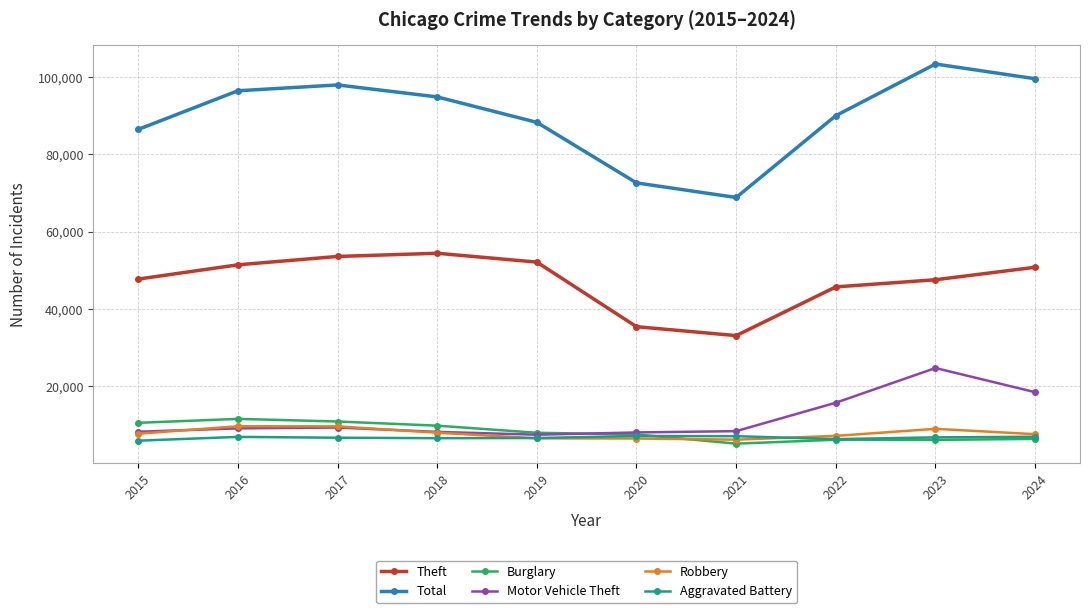

True or false: Theft and Motor Vehicle Theft cross at least once.

False